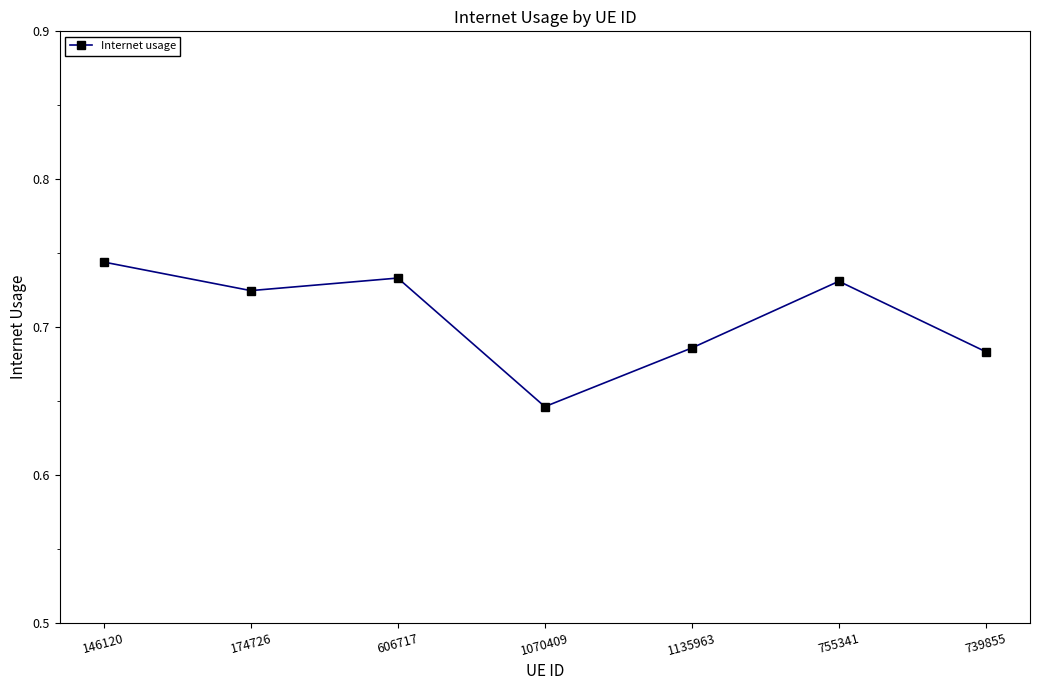

The chart shows a value of 1.0 at 1135963. True or false?

False